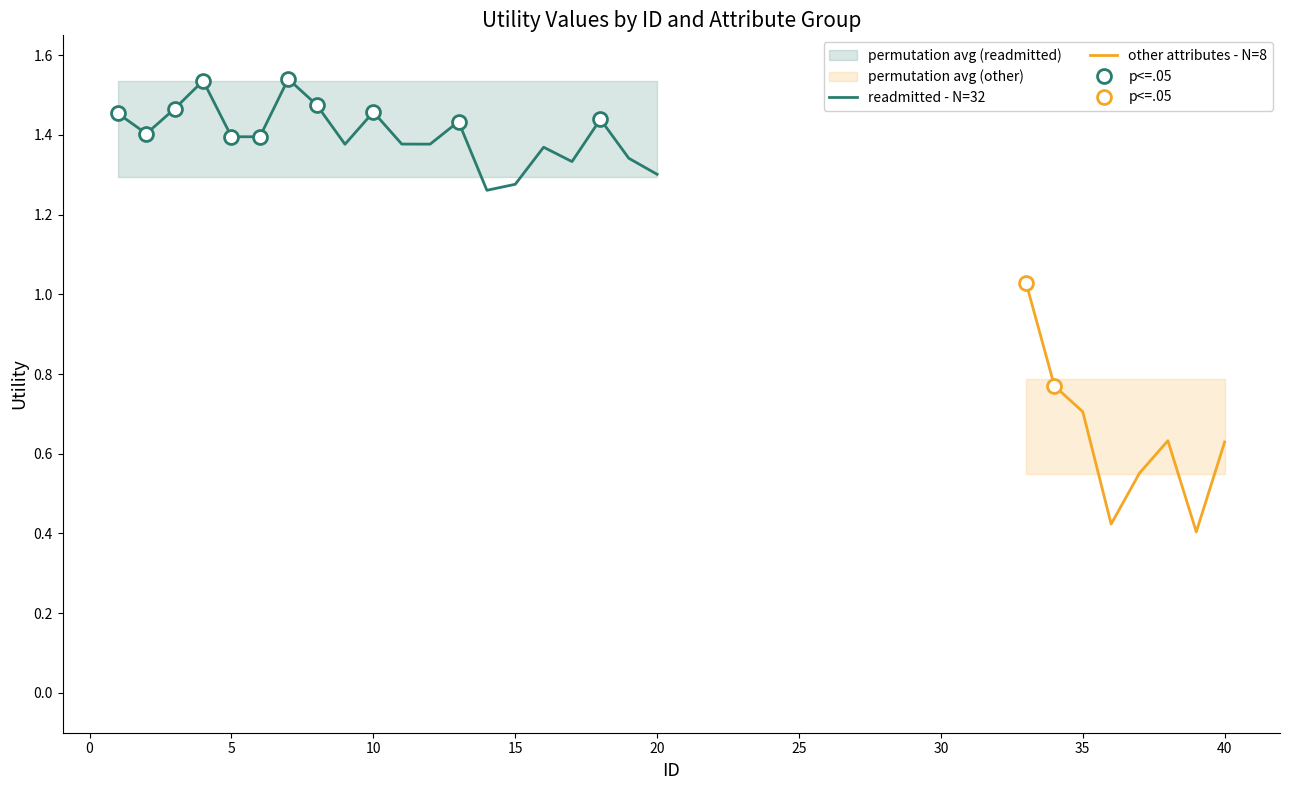

True or false: other_attributes has a value of 0.6 at 8.

True